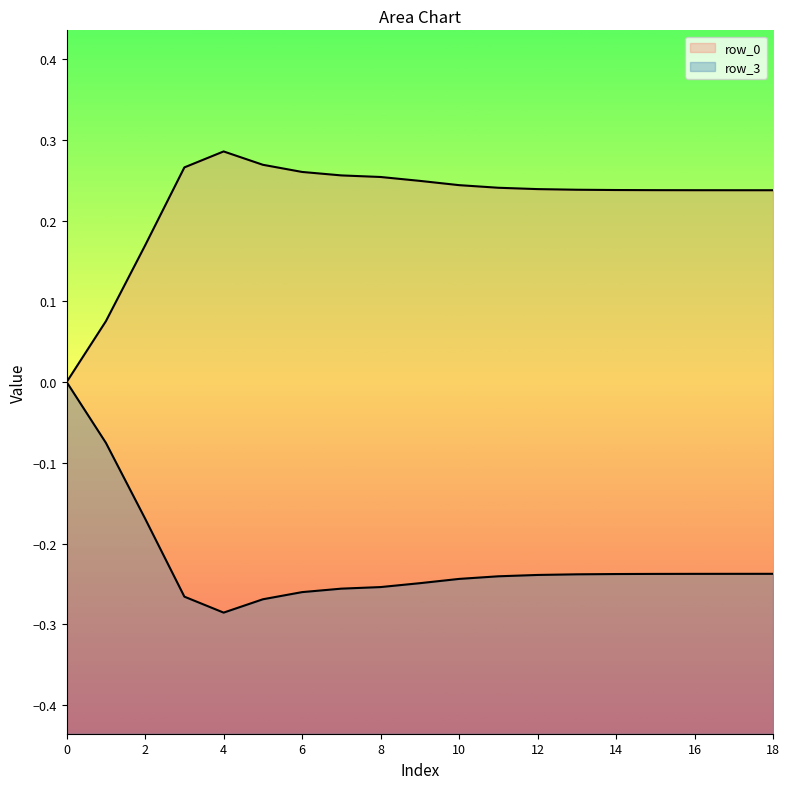

Which series has the widest spread of values?

row_0